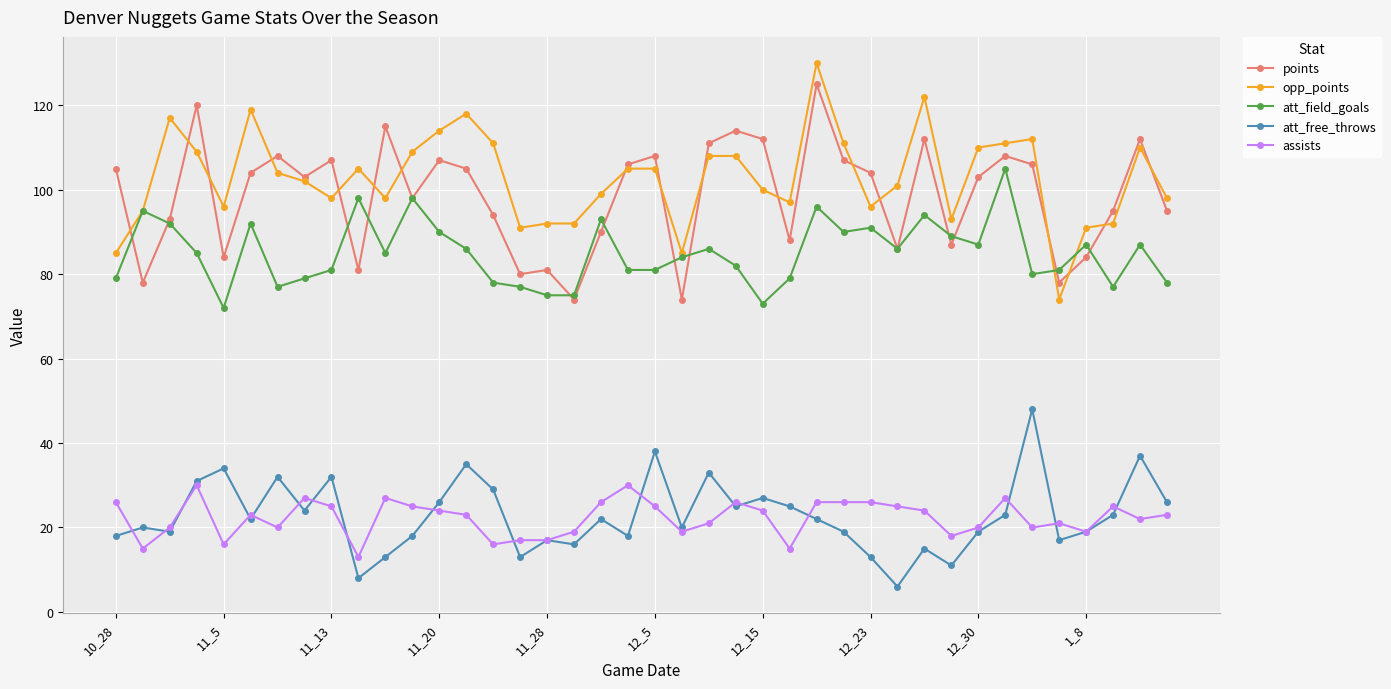

True or false: assists and att_field_goals cross at least once.

False